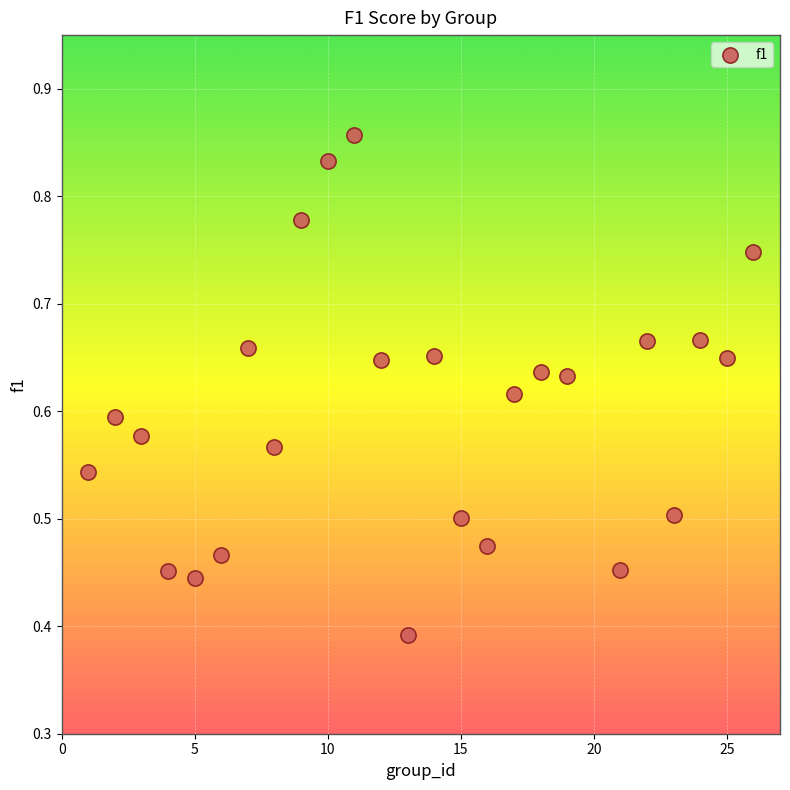

What is the range of X values (max minus min)?

25.0